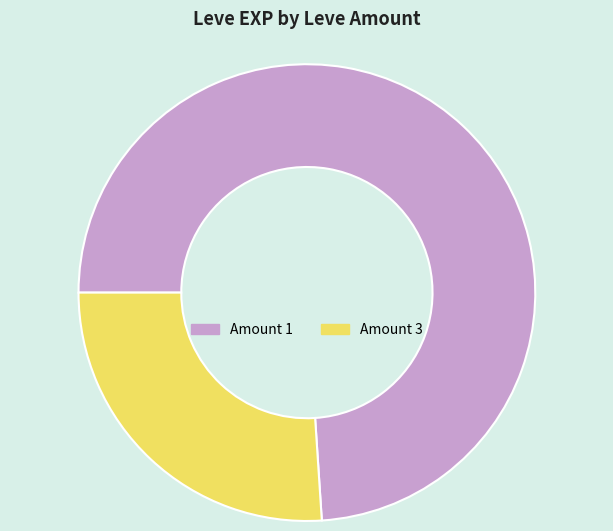

Which category accounts for the majority?

Amount 1